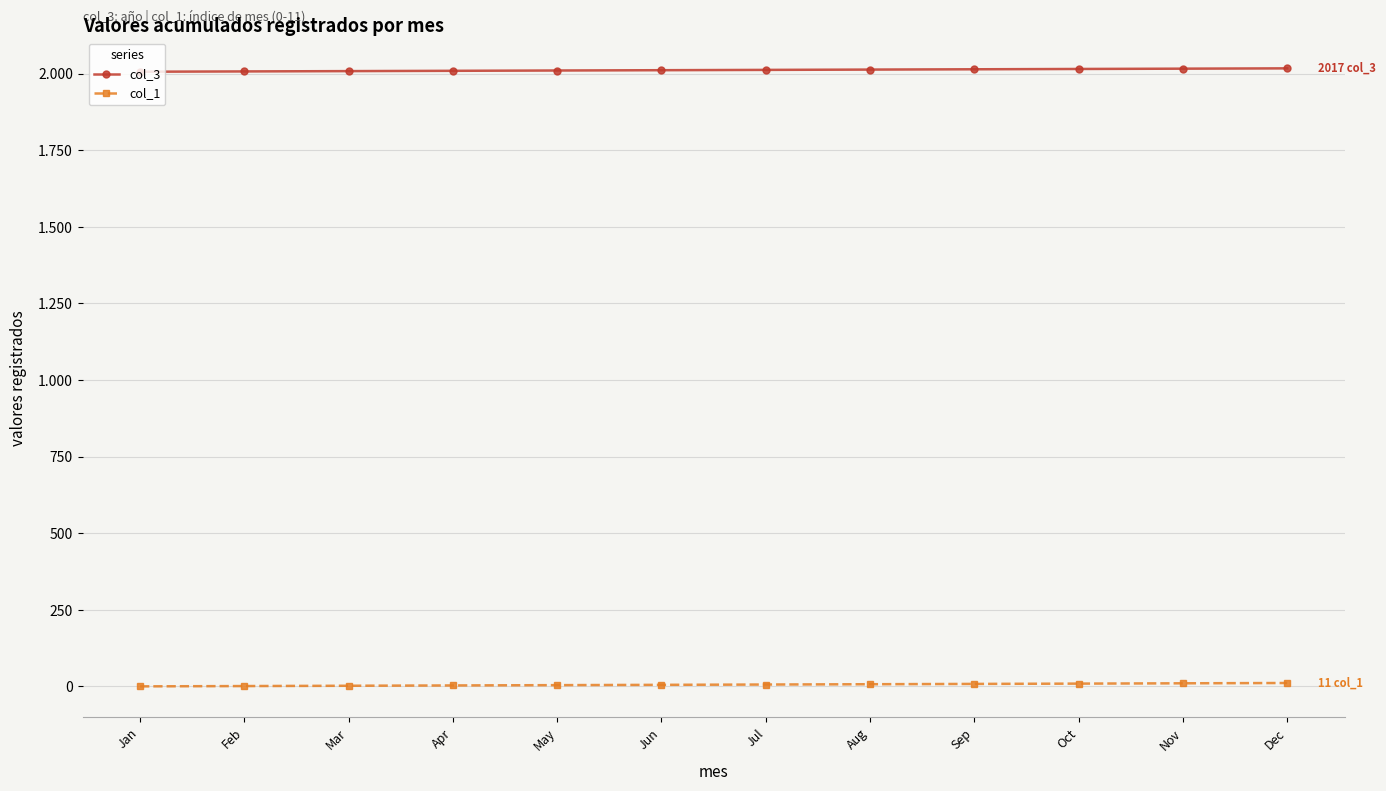

What are all the series names shown in the legend?

col_3, col_1